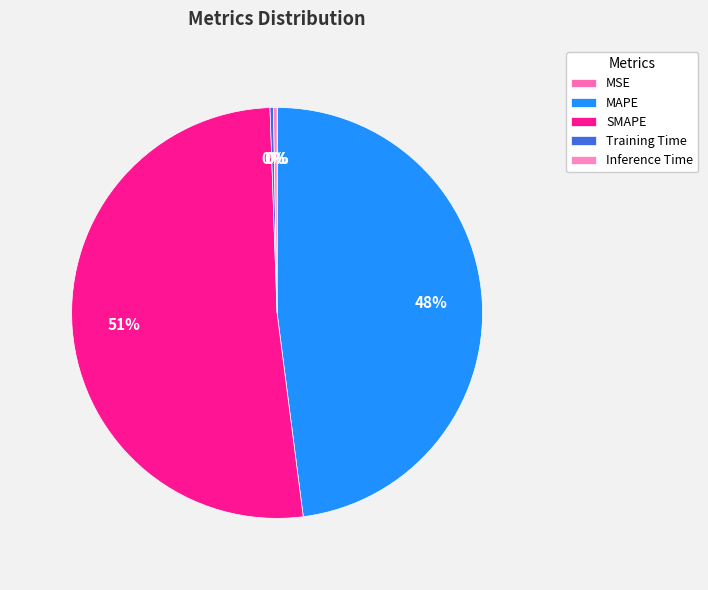

To the nearest percent, what percentage of the pie is SMAPE?

51%